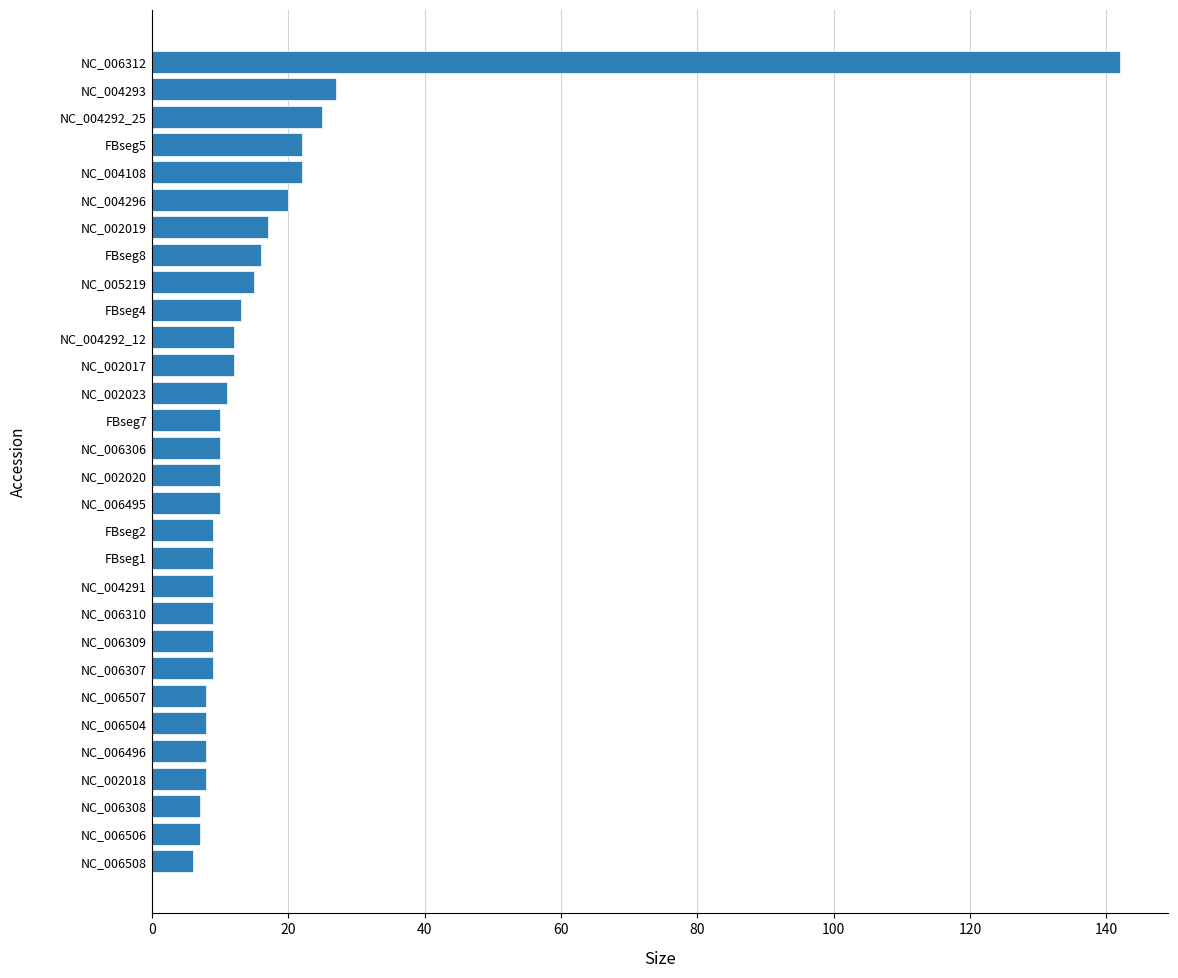

What is the ratio of the value at NC_006507 to the value at FBseg5?

0.4